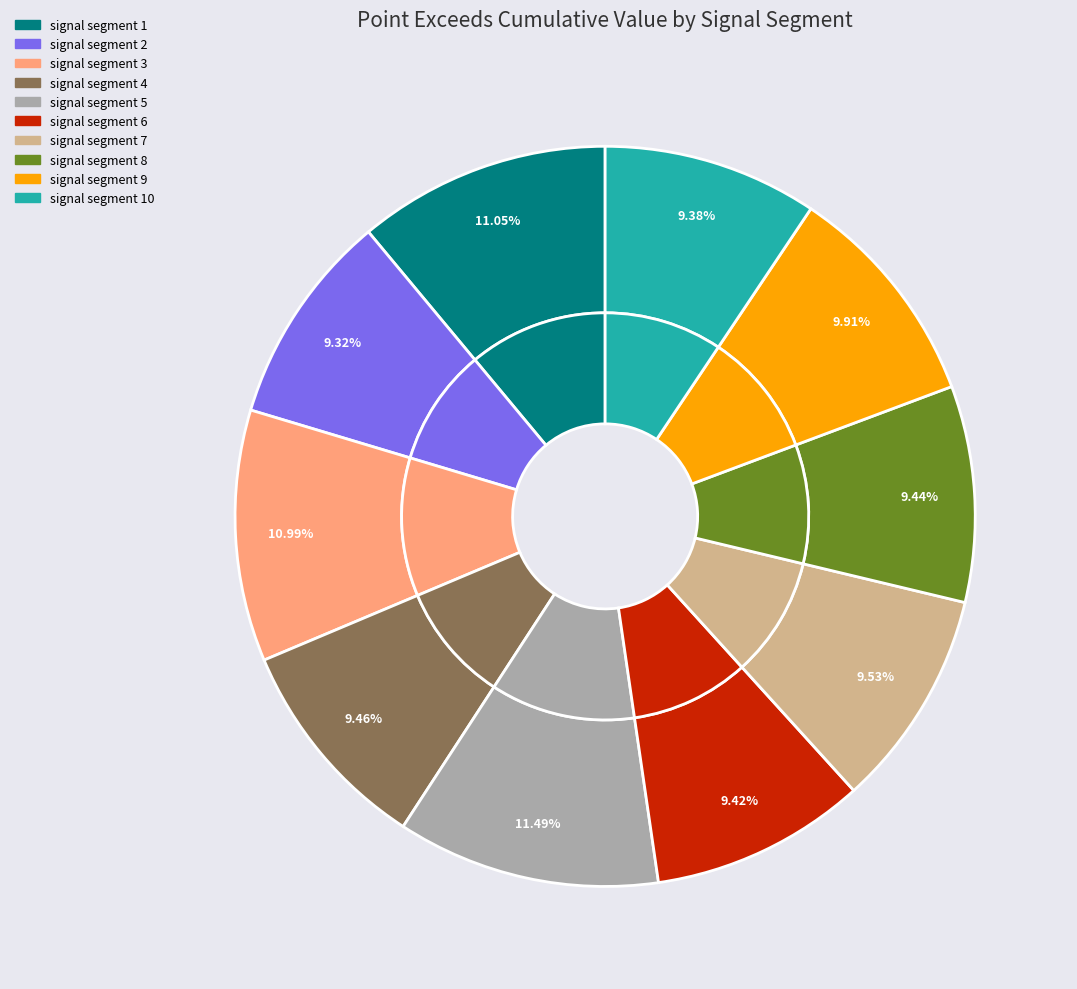

How many segments does this pie chart have?

10